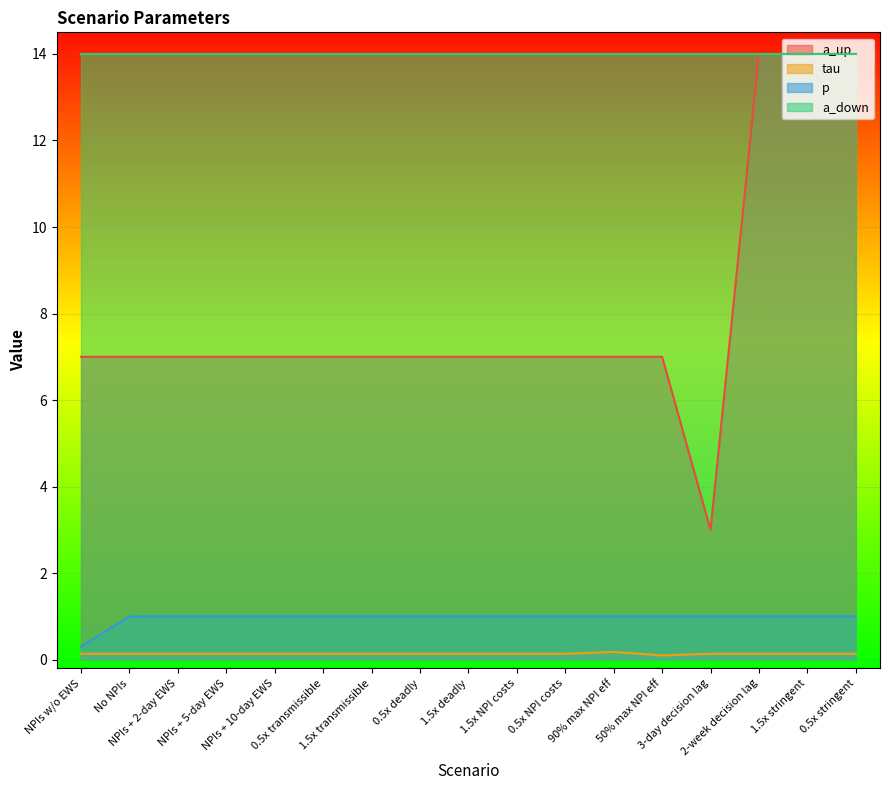

What is the lowest value of the a_up series?

3.0